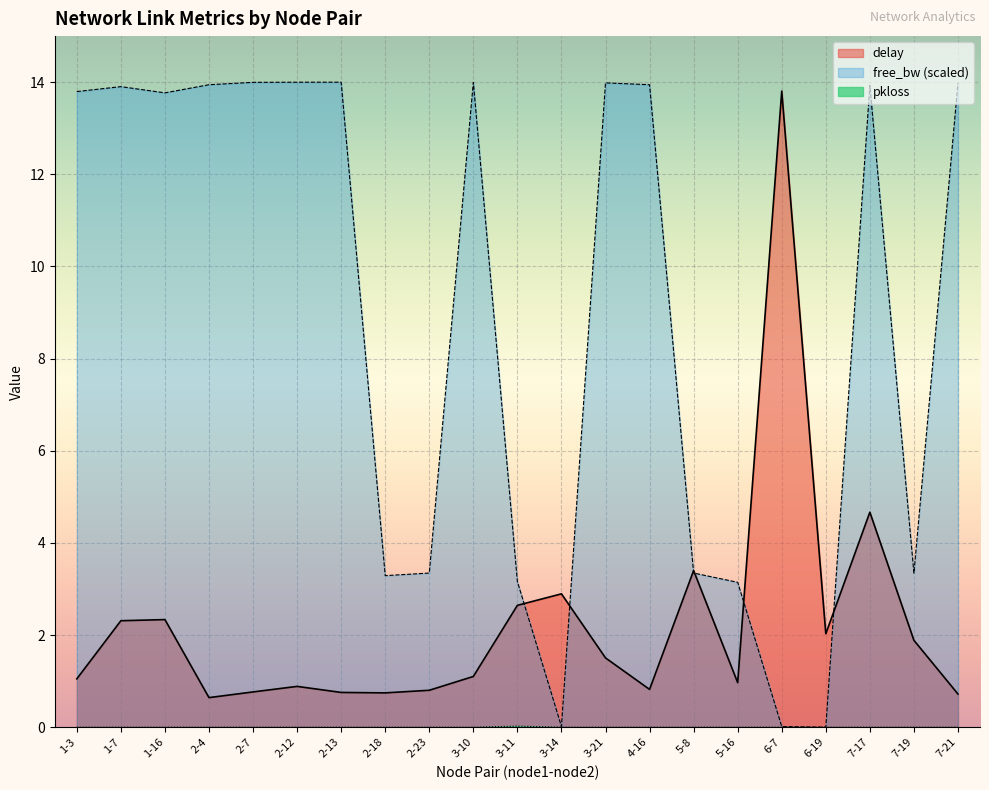

Reading right to left, what are all the values shown in this chart?

delay: 0.7	1.9	4.7	2.0	13.8	1.0	3.4	0.8	1.5	2.9	2.6	1.1	0.8	0.7	0.8	0.9	0.8	0.6	2.3	2.3	1.0
pkloss: 0.0	0.0	0.0	0.0	0.0	0.0	0.0	0.0	0.0	0.0	0.0	0.0	0.0	0.0	0.0	0.0	0.0	0.0	0.0	0.0	0.0
free_bw_norm: 14.0	3.3	13.9	0.0	0.0	3.1	3.3	13.9	14.0	0.0	3.2	14.0	3.3	3.3	14.0	14.0	14.0	13.9	13.8	13.9	13.8